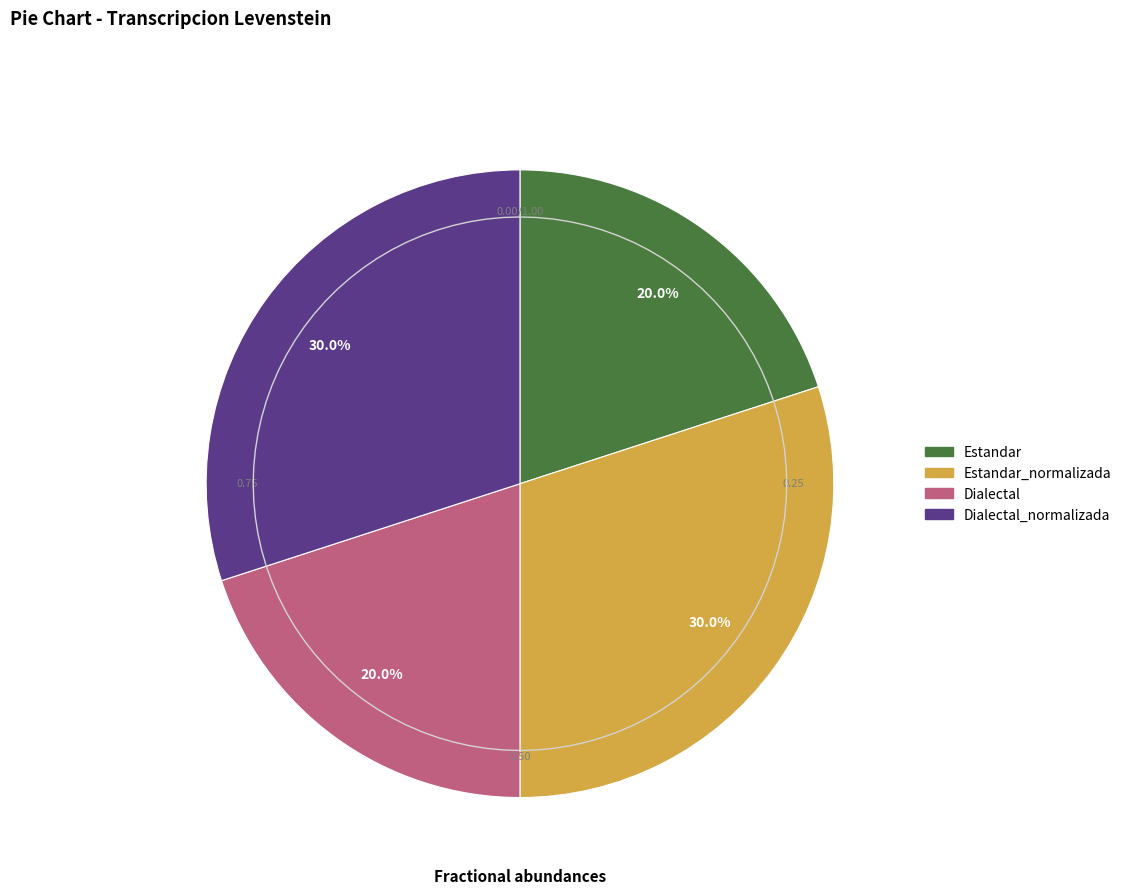

To the nearest percent, what portion does Dialectal_normalizada represent?

30%